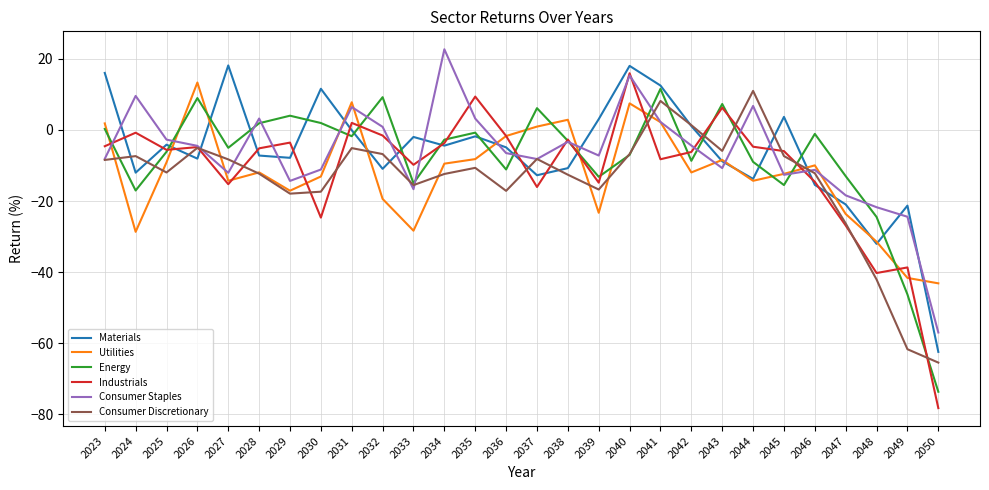

Which series ends up on top after the final intersection of Utilities and Consumer Staples?

Utilities